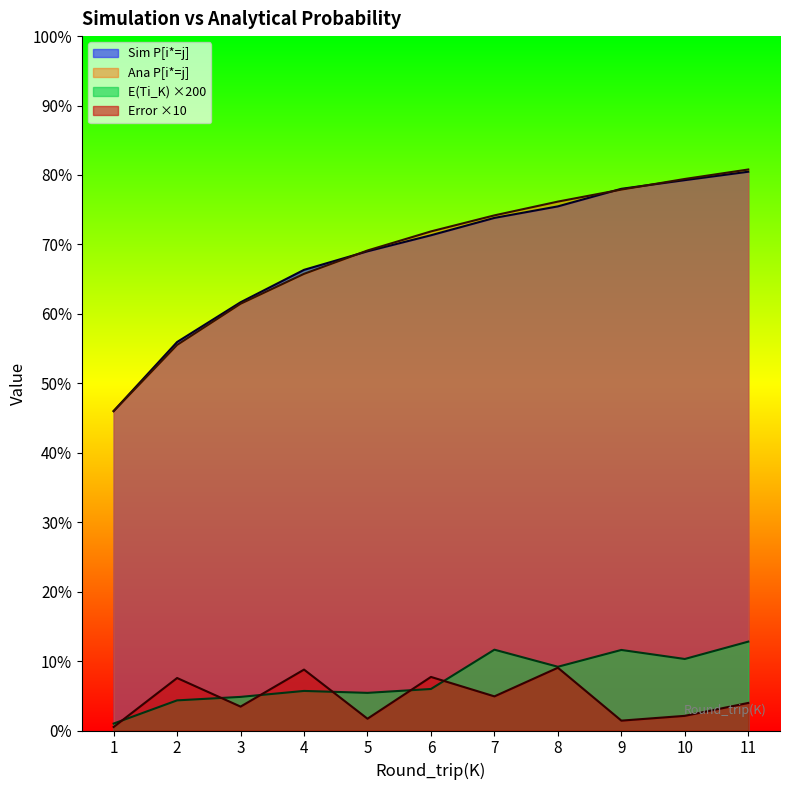

How many data points does each series have?

11